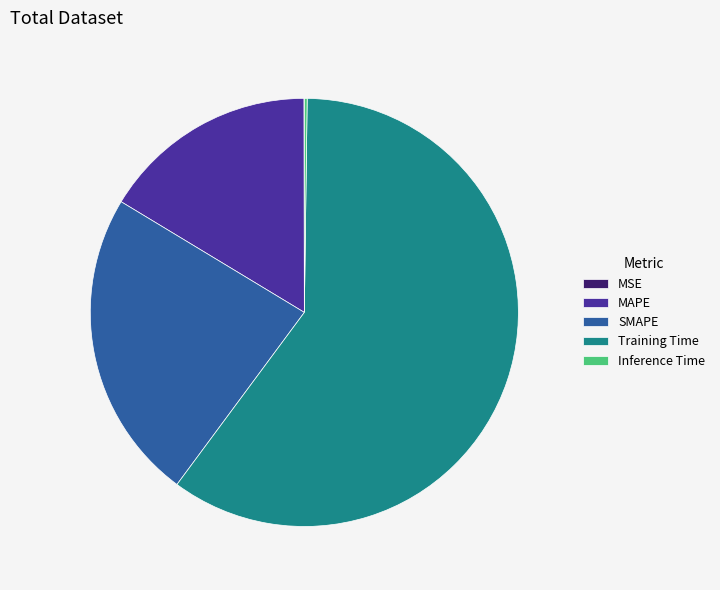

Is there a majority slice in this chart?

Yes